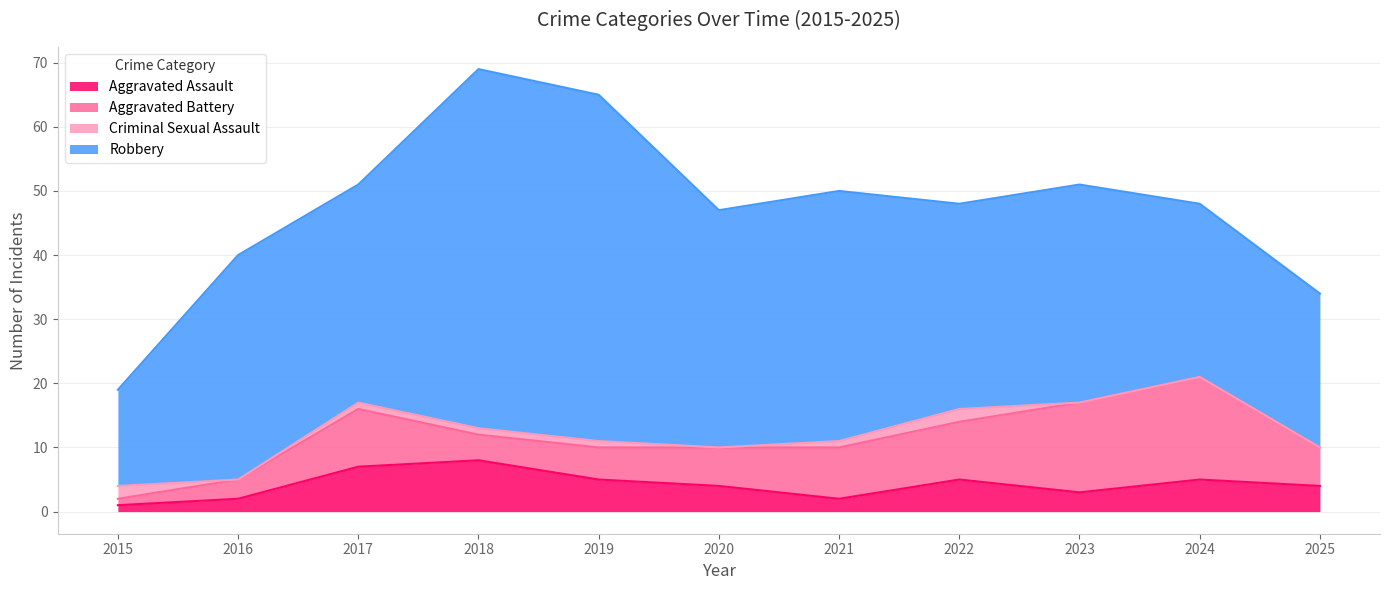

What is the difference between the maximum and minimum values in the Aggravated Battery series?

15